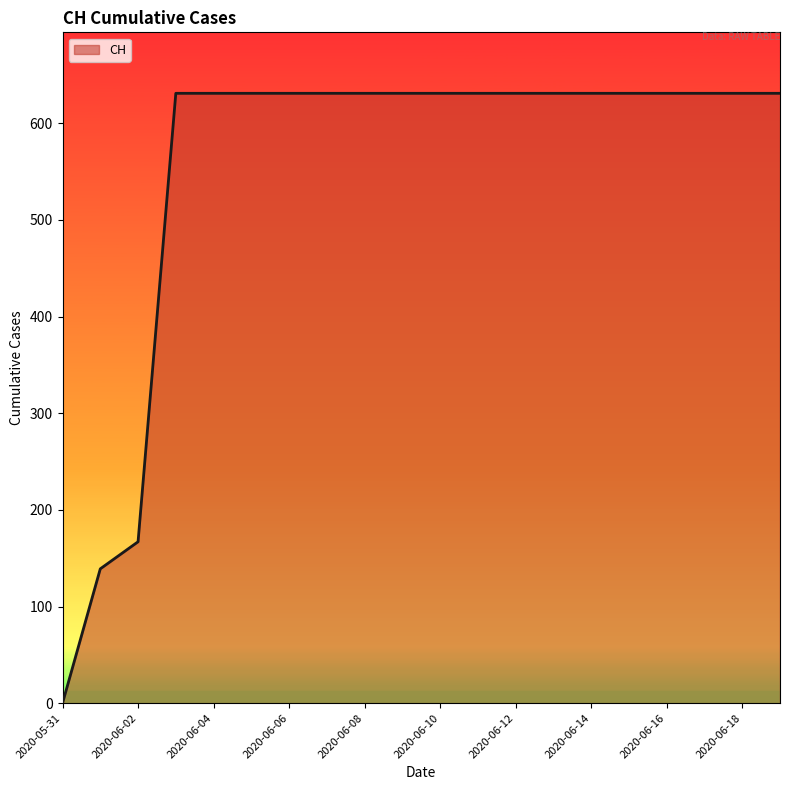

What is the difference between the maximum and minimum values?

631